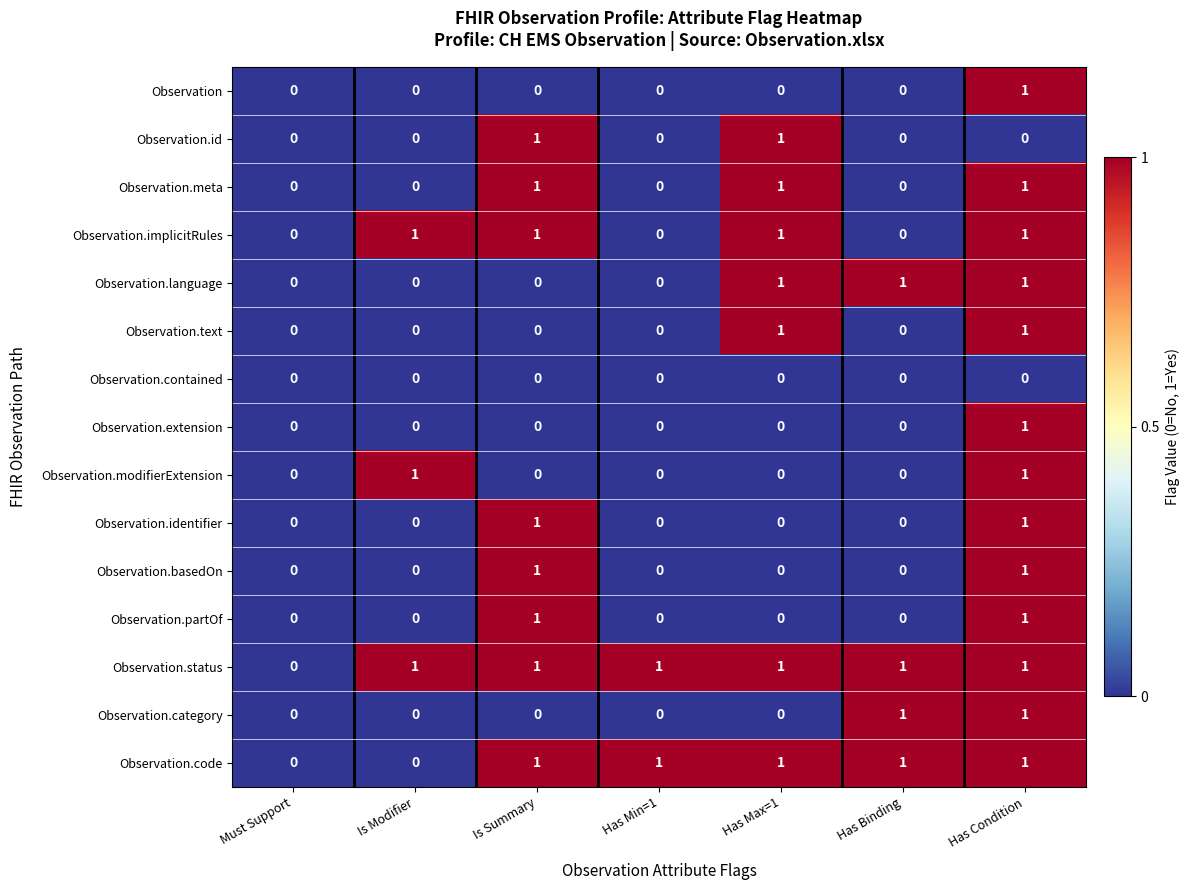

Count the number of categories in the chart.

7